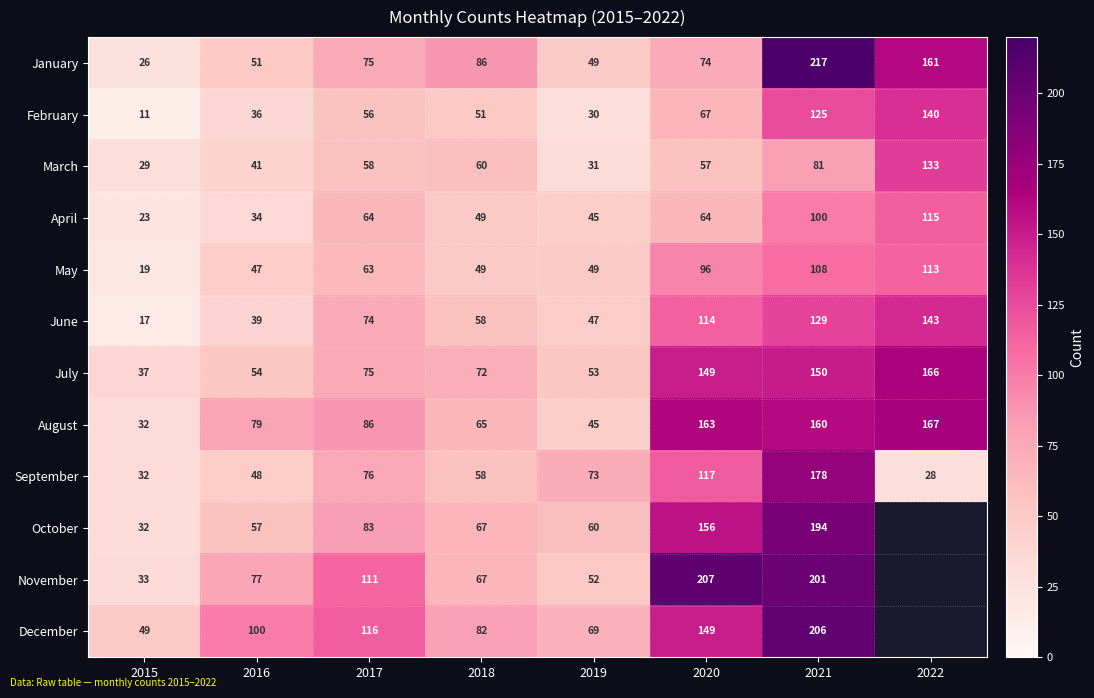

Is the value of December at 2019 greater than the value of August at 2015?

Yes